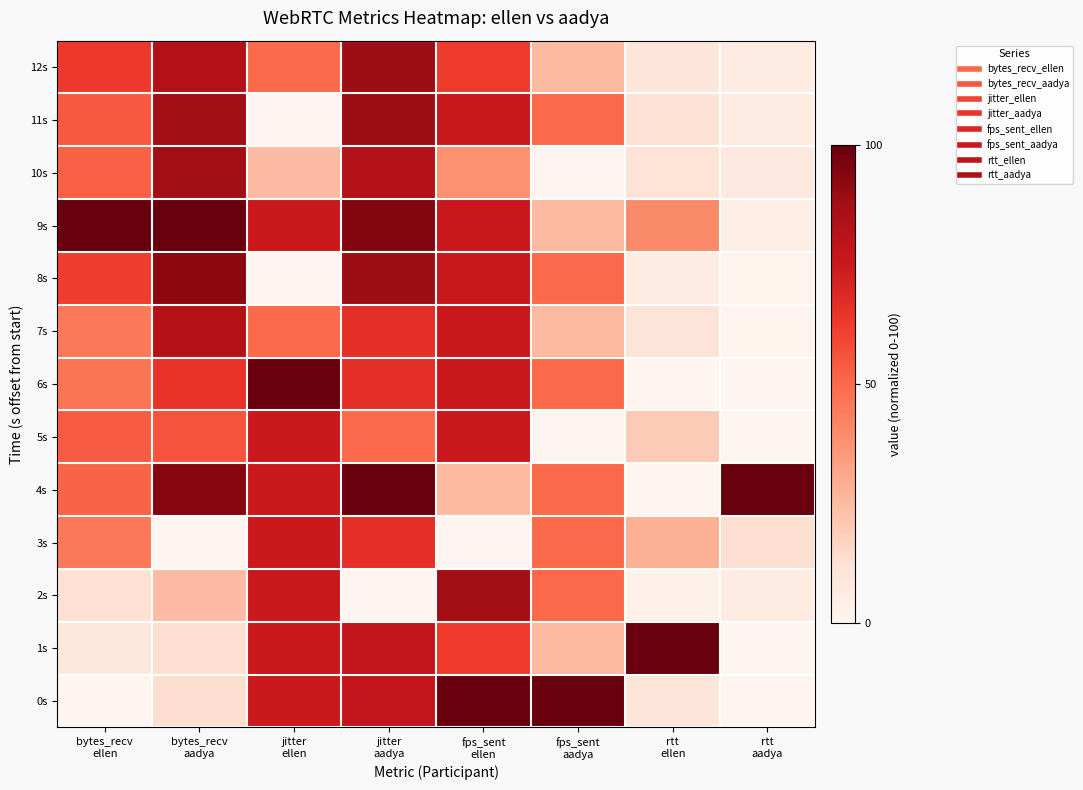

What is the total value across all series at fps_sent
aadya?

500.0